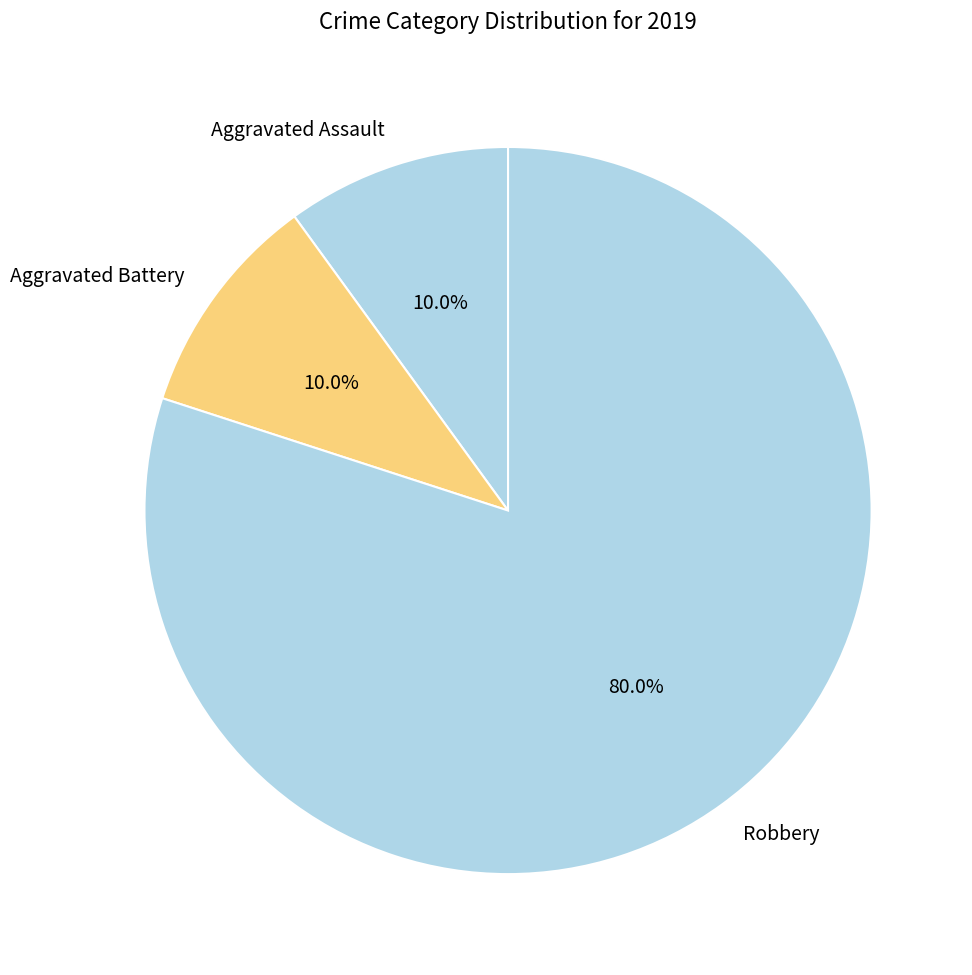

To the nearest percent, what is the combined percentage of Aggravated Assault and Robbery?

90%